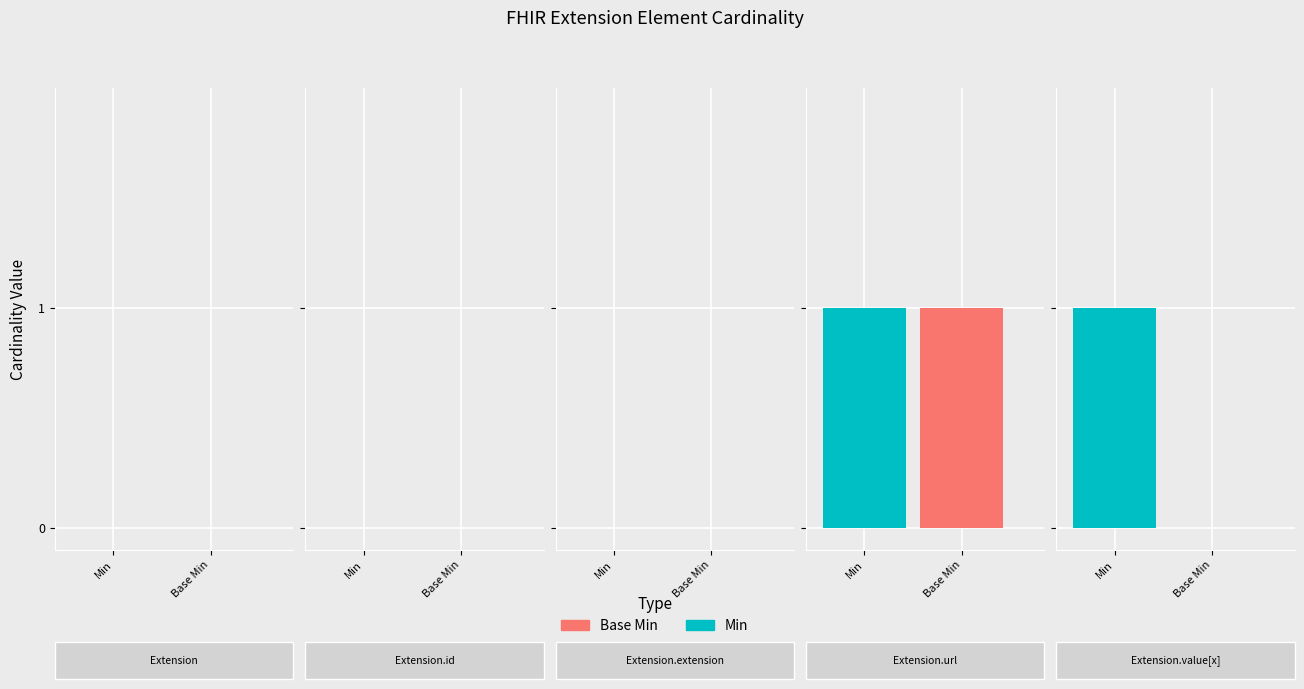

True or false: Base Min has a value of 0 at Extension.id.

True